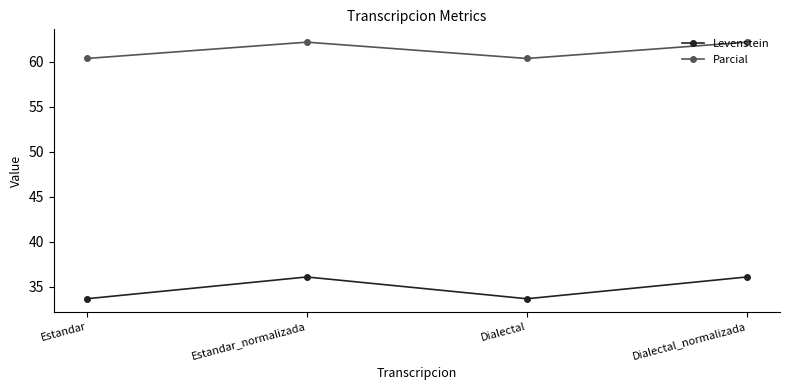

True or false: Parcial and Levenstein intersect in this chart.

False